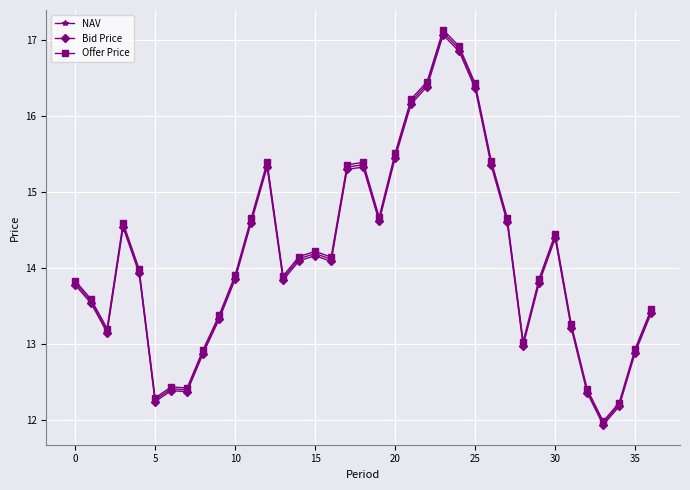

What is the value of the Bid Price point at the 11th from the left?

13.9